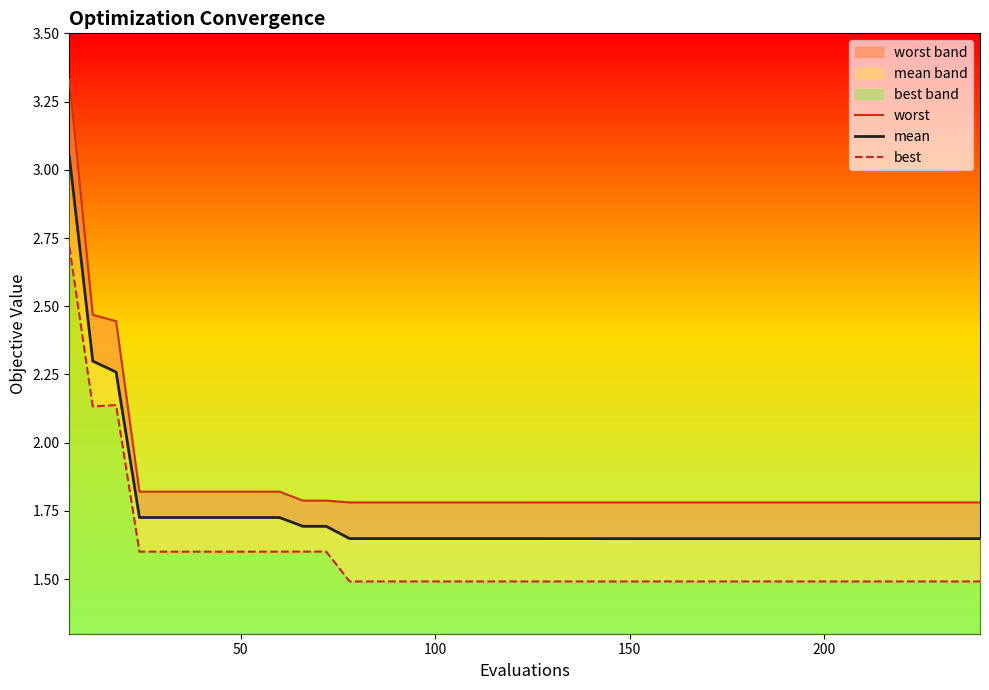

How many worst values are between 1 and 2?

37